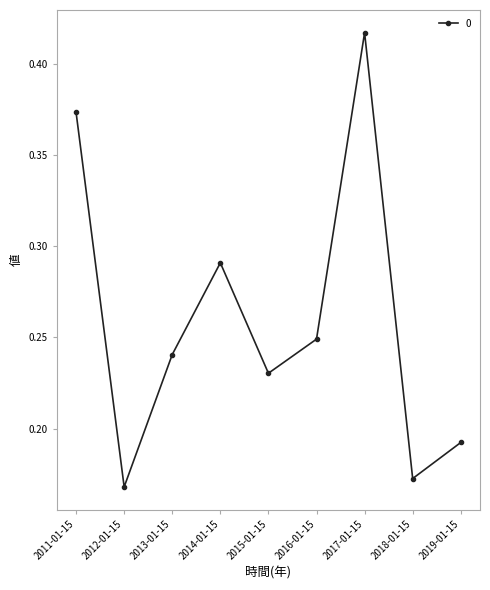

How many values are between 0 and 1?

9